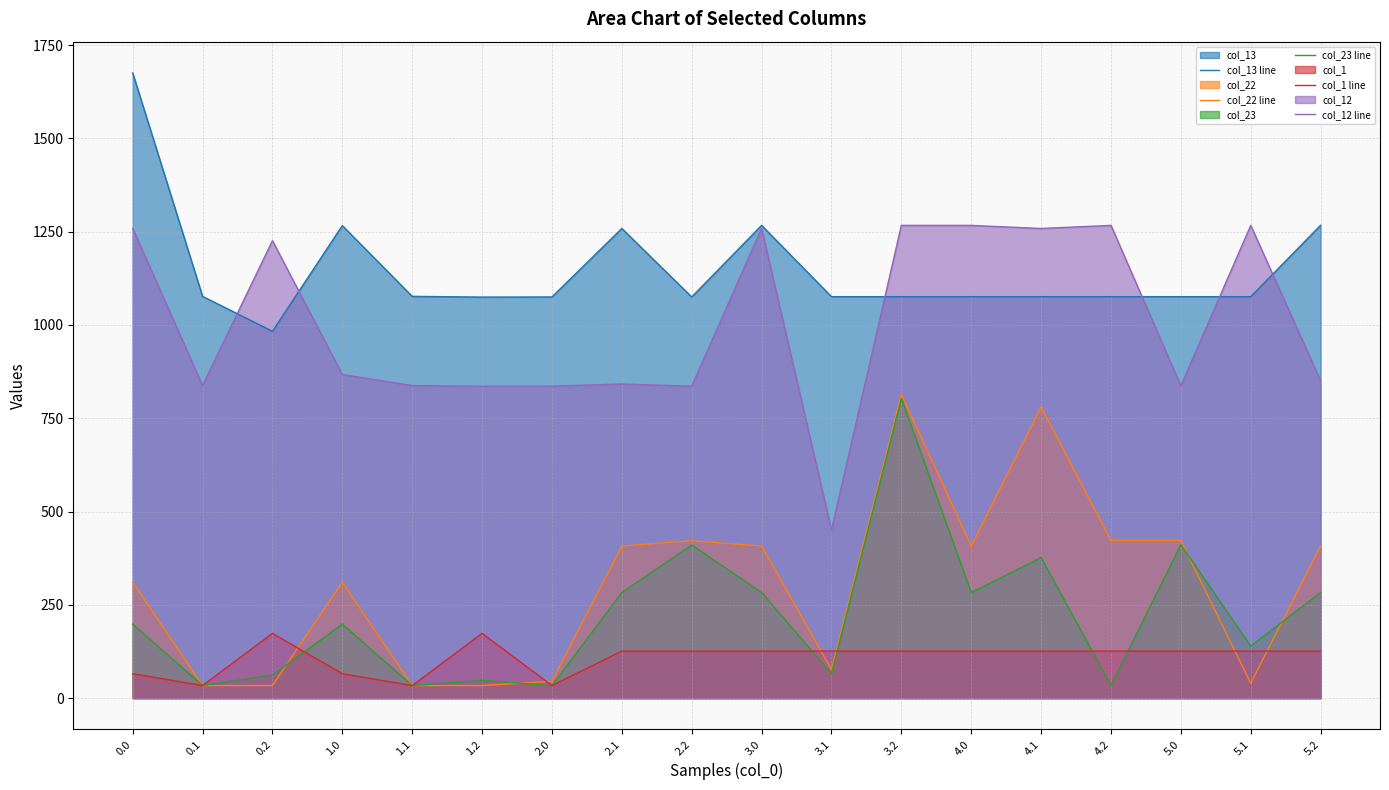

What is the value of the col_1 line point at the 13th from the left?

126.0